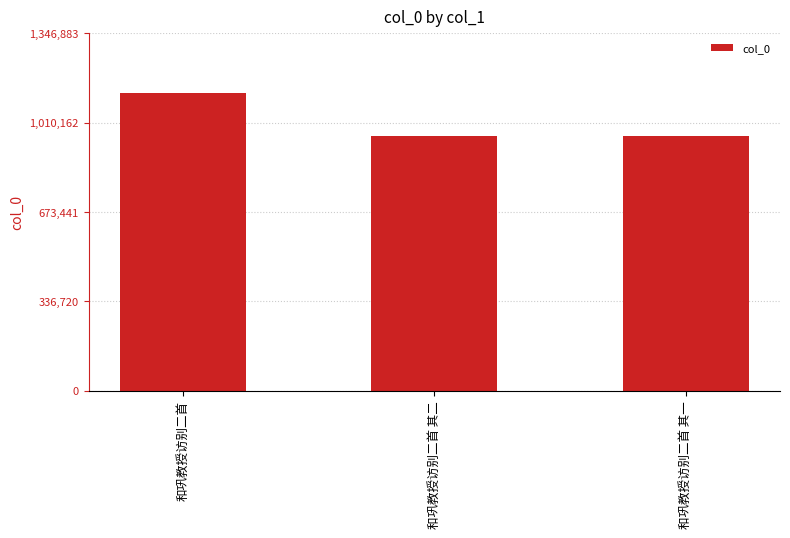

What is the change in value from 和巩教授访别二首 to 和巩教授访别二首 其二?

-161005